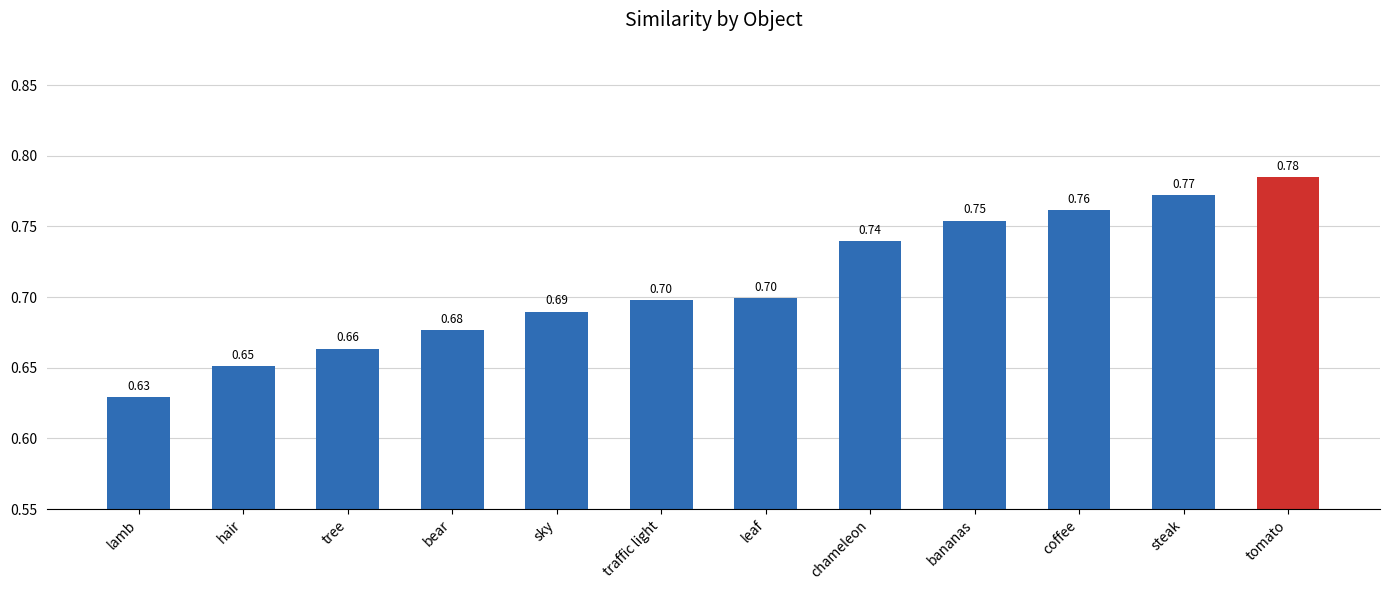

How many series are shown in this chart?

1